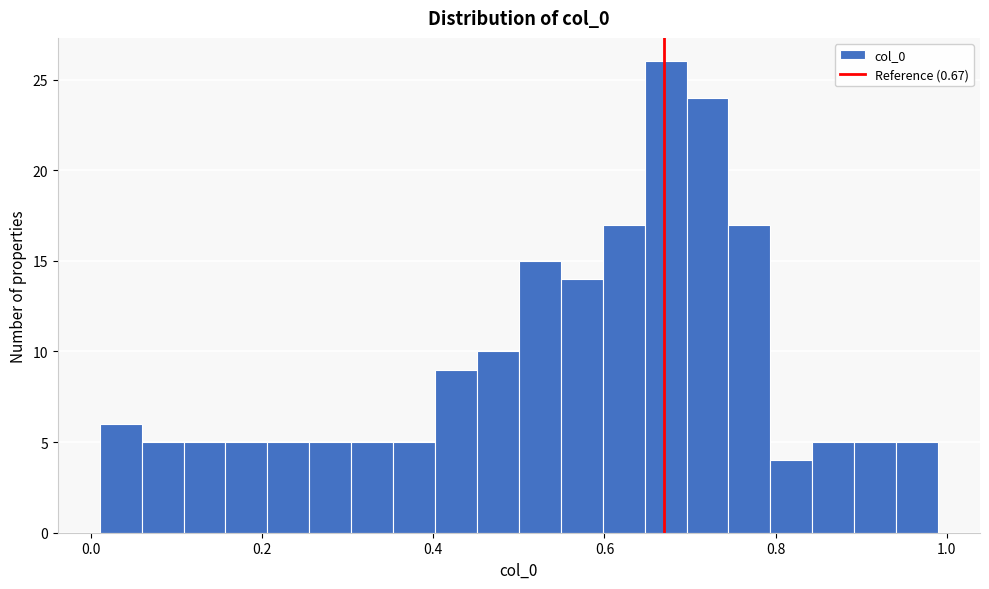

Read against the x-axis, roughly where is the centre of the tallest bar?

0.68